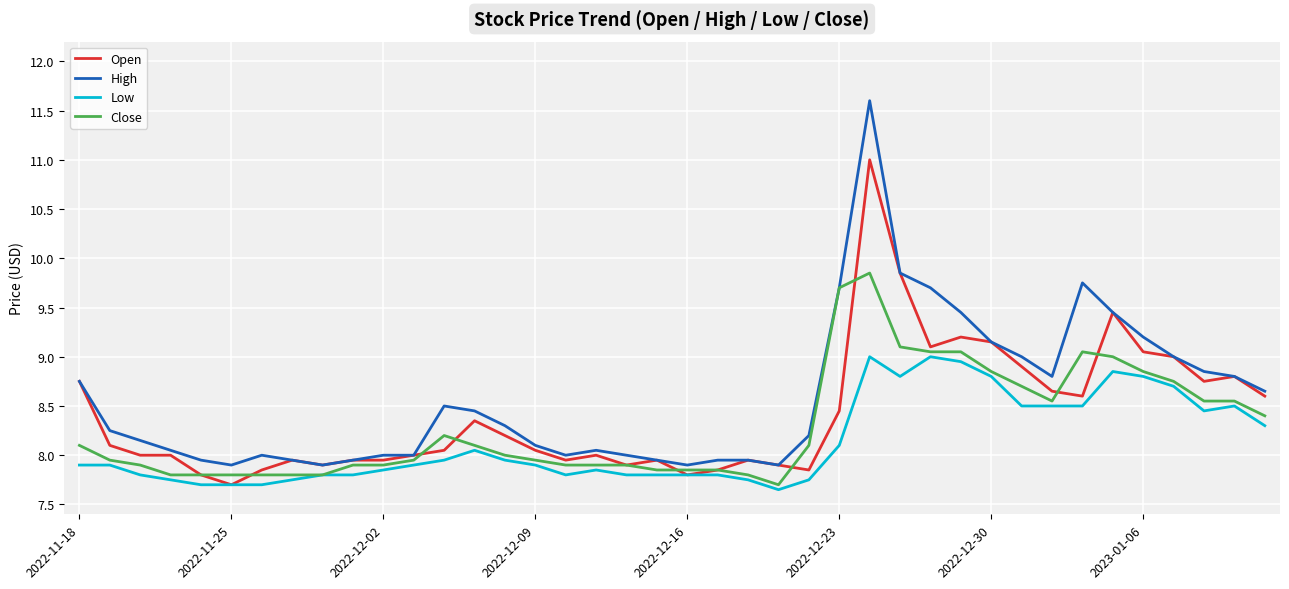

List the series in order of their peak value, highest first.

High, Open, Close, Low